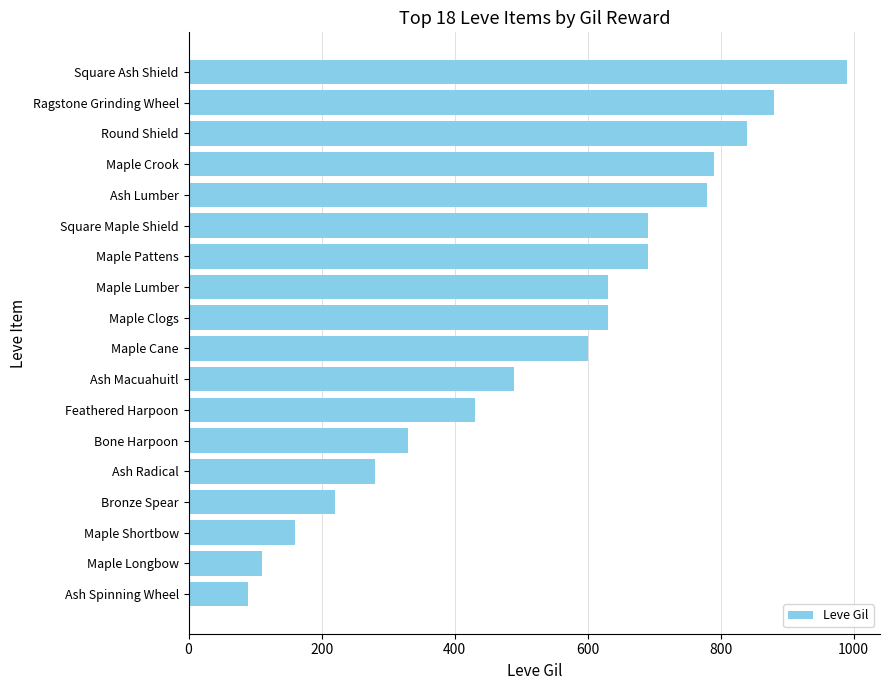

What is the smallest value displayed?

90